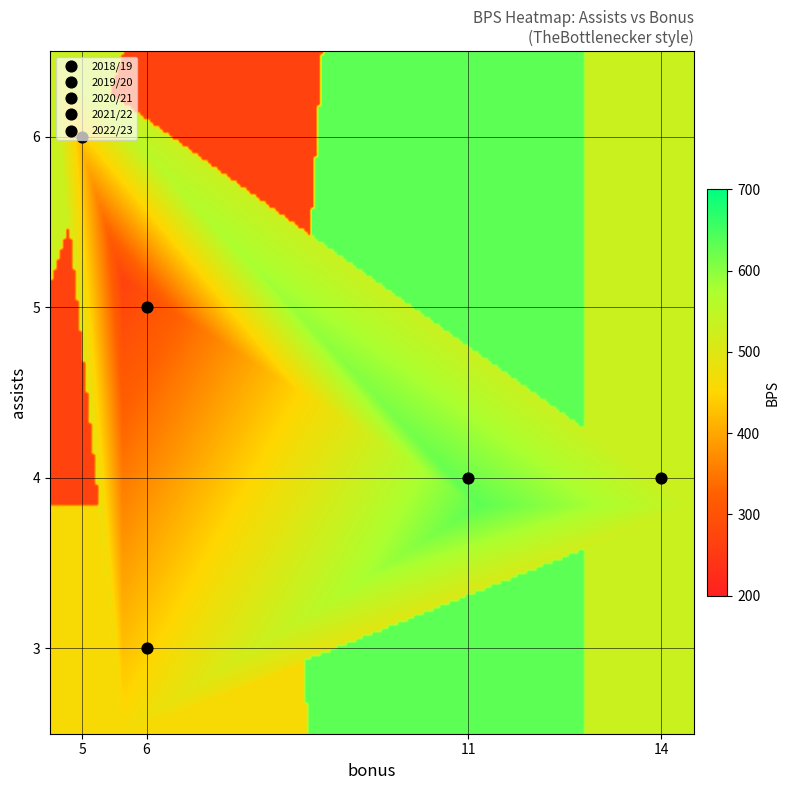

Count the number of data series in this chart.

5